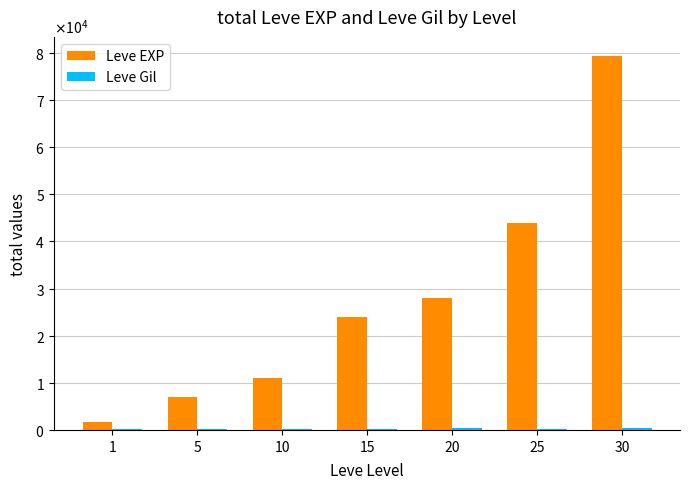

What is the spread (max minus min) of values at 1?

1585